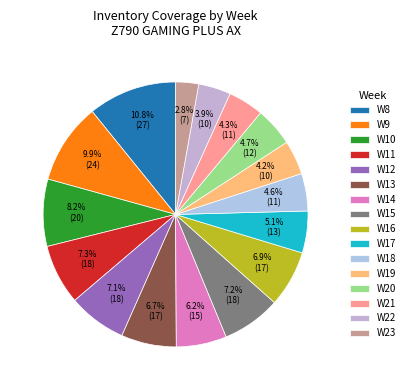

What percentage is the W13 slice, to the nearest percent?

7%